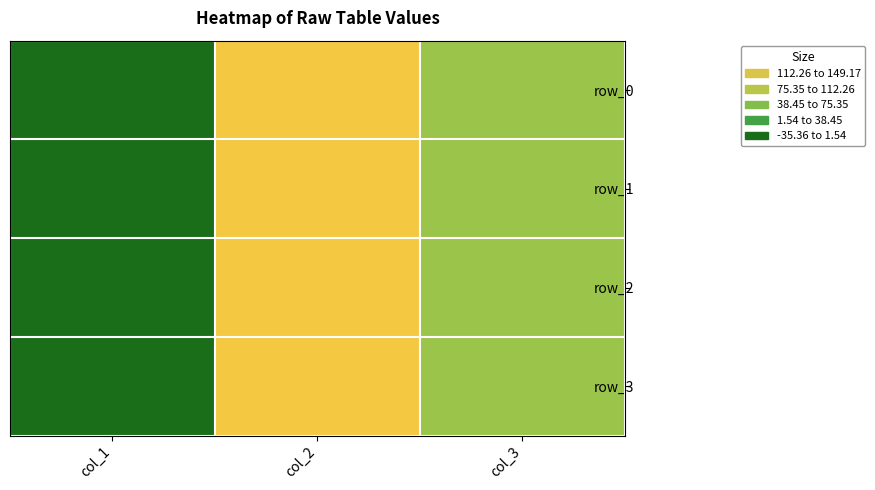

How many values in the row_0 series are below 50?

1